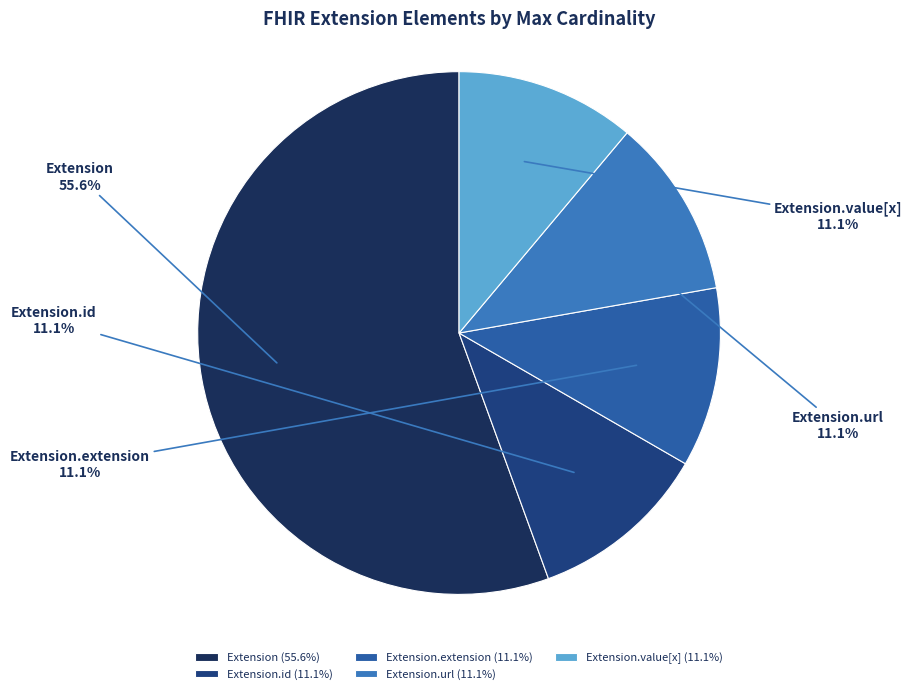

What is the total percentage of Extension.url and Extension.id?

22.2%